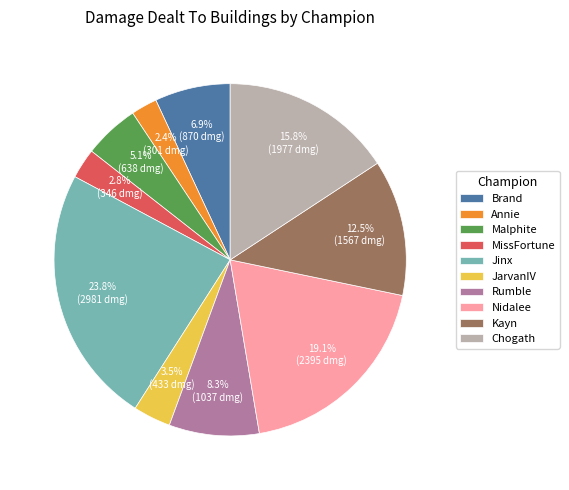

Does any single category account for the majority?

No